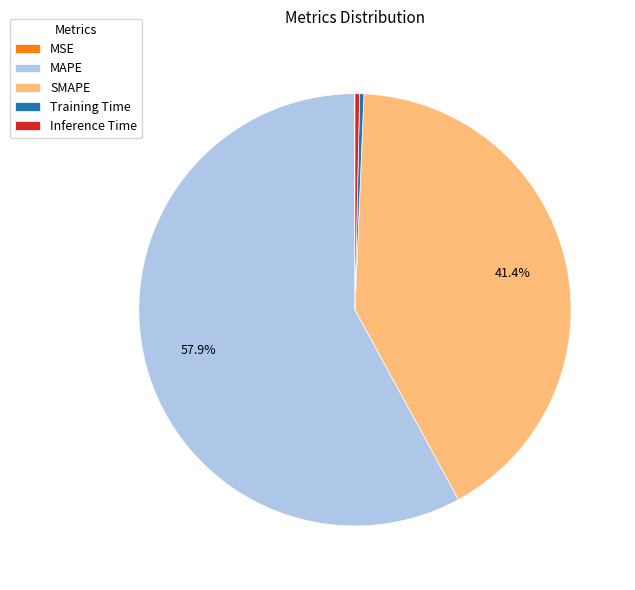

Does Inference Time represent more than half of the total?

No